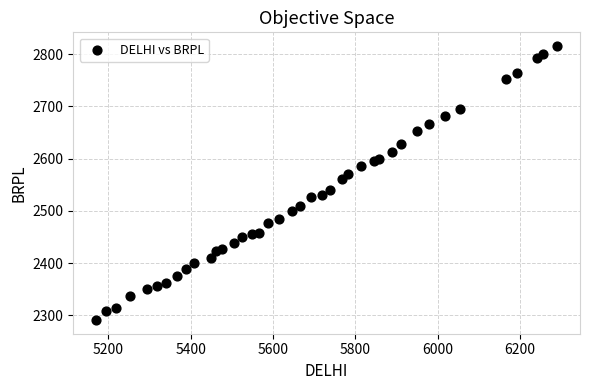

What is the range of X values (max minus min)?

1119.0